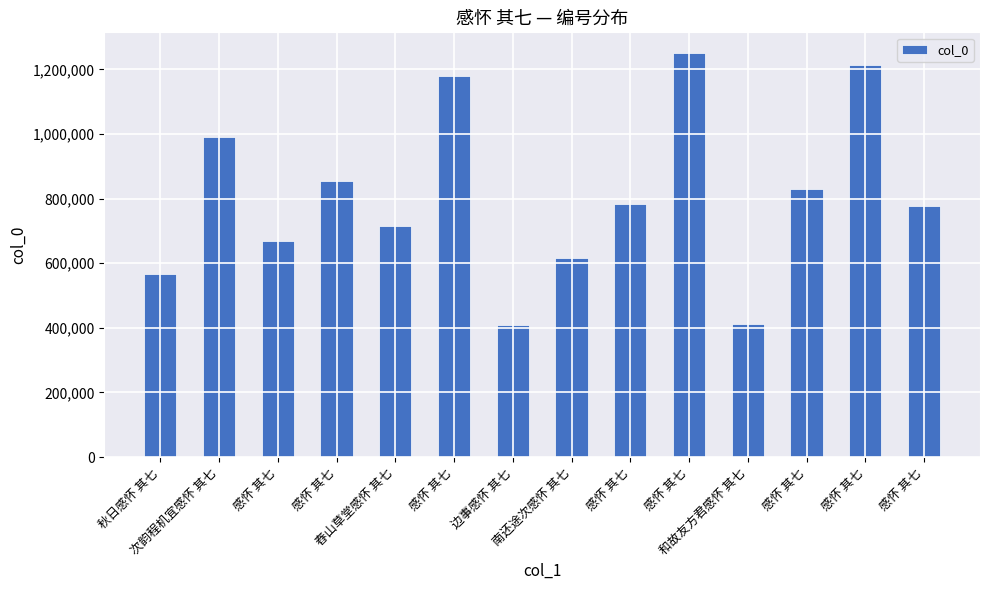

Reading right to left, extract all data points from this chart.

感怀 其七=777672	感怀 其七=1214430	感怀 其七=828662	和故友方君感怀 其七=411514	感怀 其七=1251921	感怀 其七=782392	南还途次感怀 其七=615526	边事感怀 其七=408795	感怀 其七=1178320	舂山草堂感怀 其七=714265	感怀 其七=853817	感怀 其七=670050	次韵程机宜感怀 其七=989581	秋日感怀 其七=567984